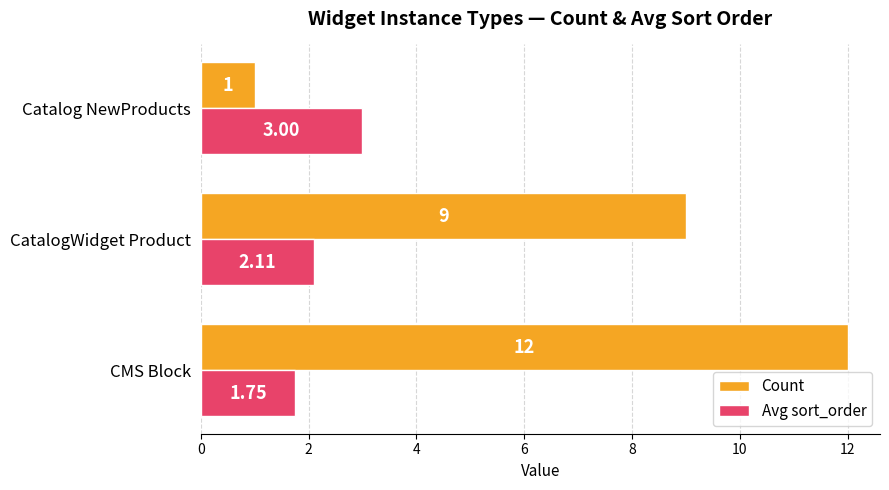

Rank the series by their maximum value, from highest to lowest.

Count, Avg sort_order